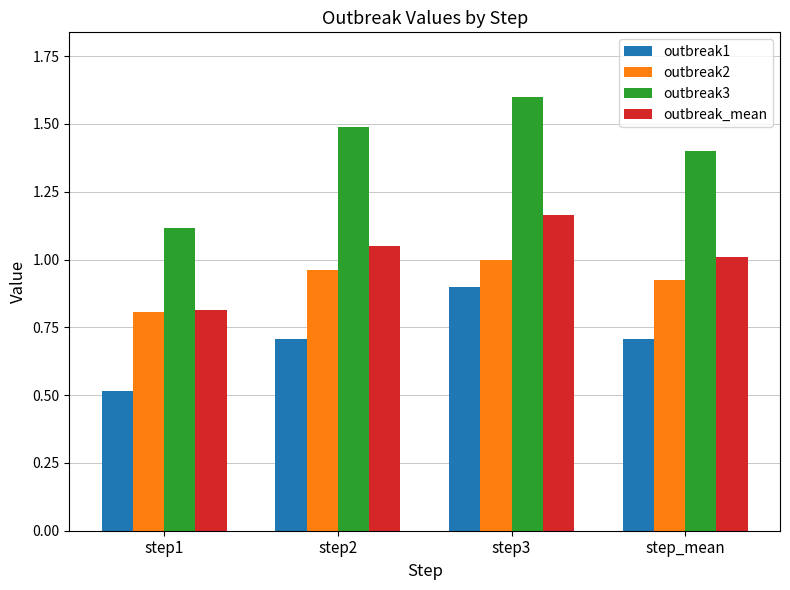

Where does the outbreak_mean series first go above 1?

step2